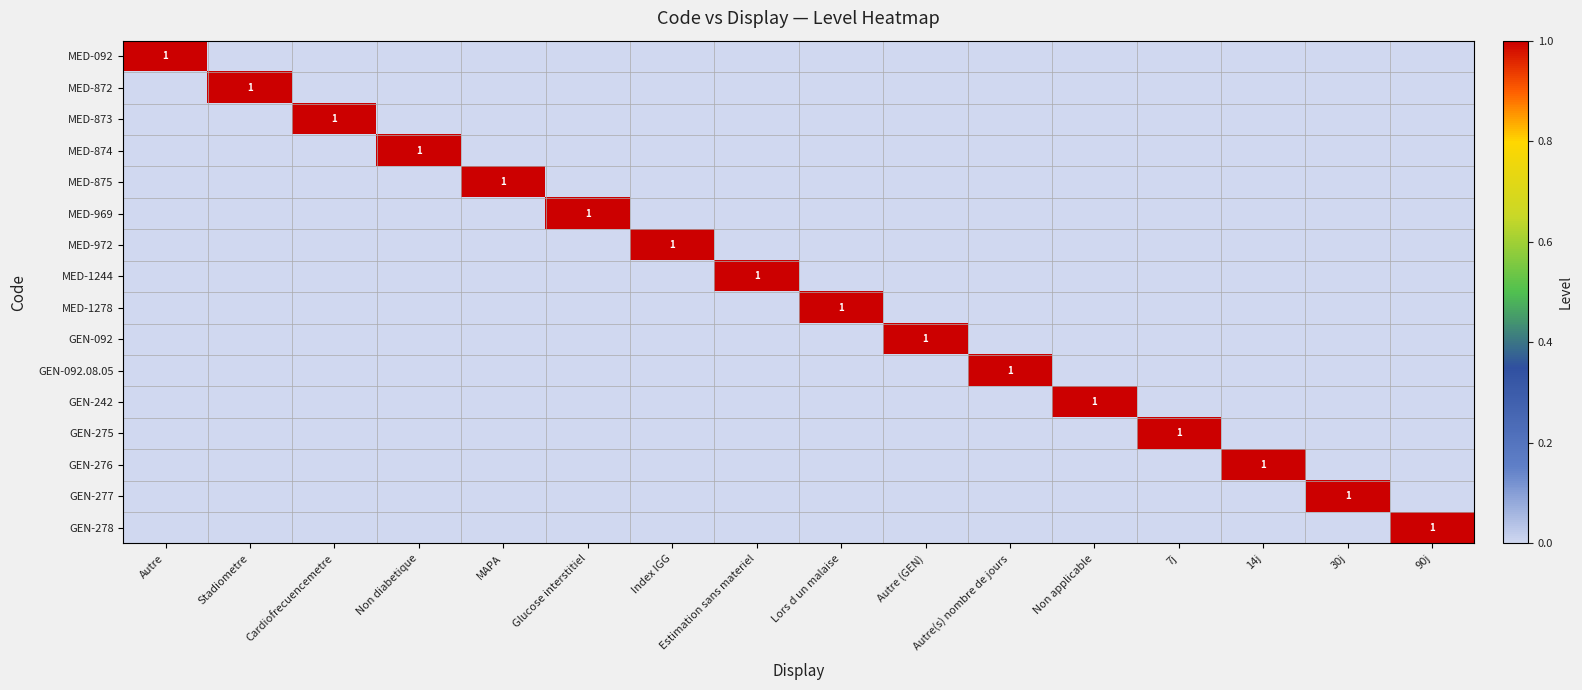

Which has a higher value, Lors d un malaise or Index IGG?

Lors d un malaise